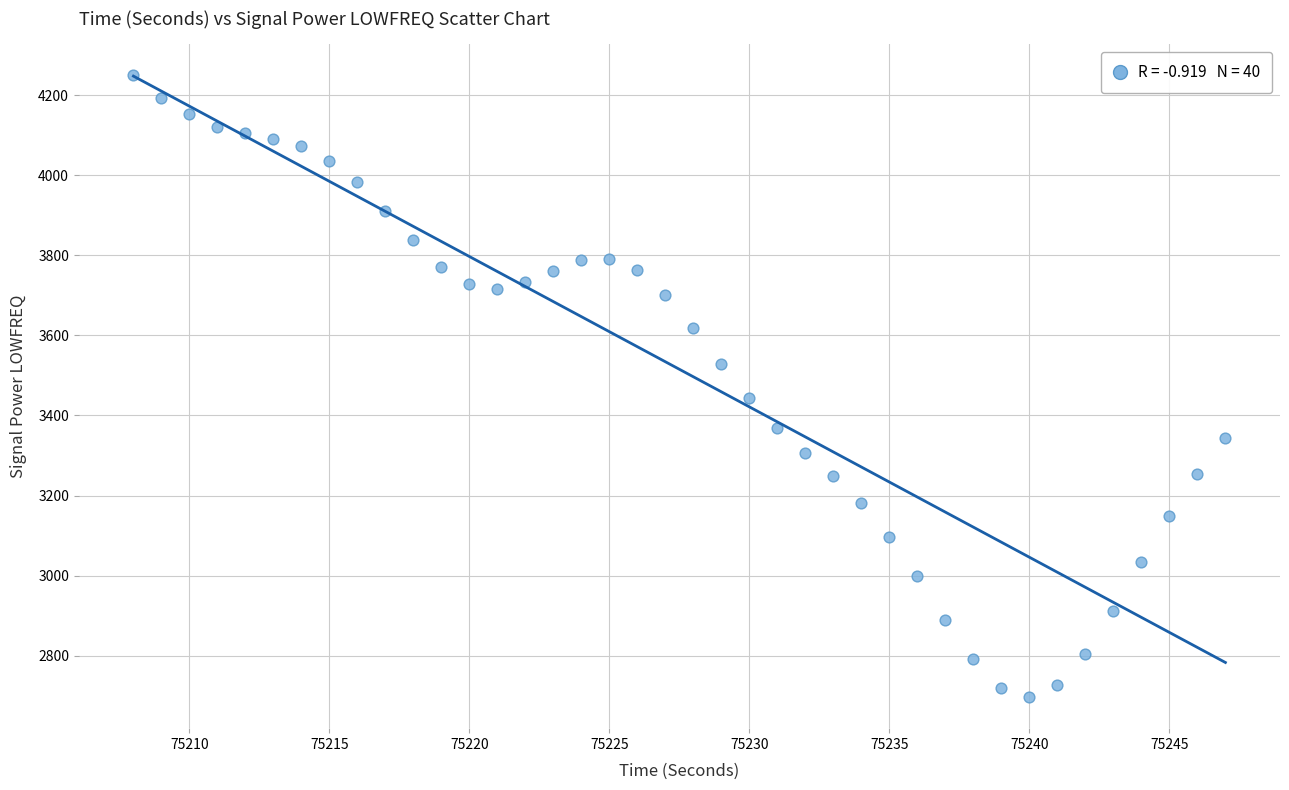

What Y value in the scatter plot is closest to 3473?

3442.5